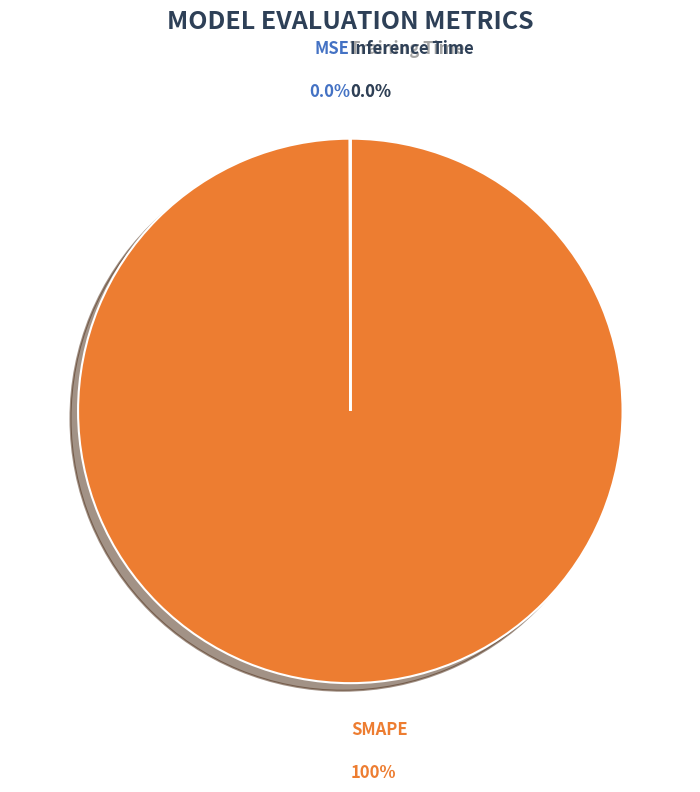

Is there a majority slice in this chart?

Yes